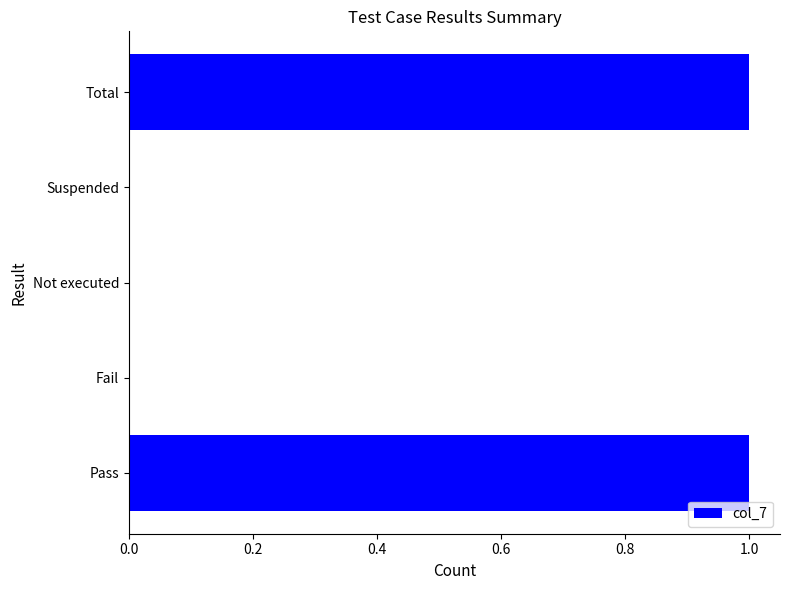

Reading bottom to top, extract all data points from this chart.

Pass=1	Fail=0	Not executed=0	Suspended=0	Total=1